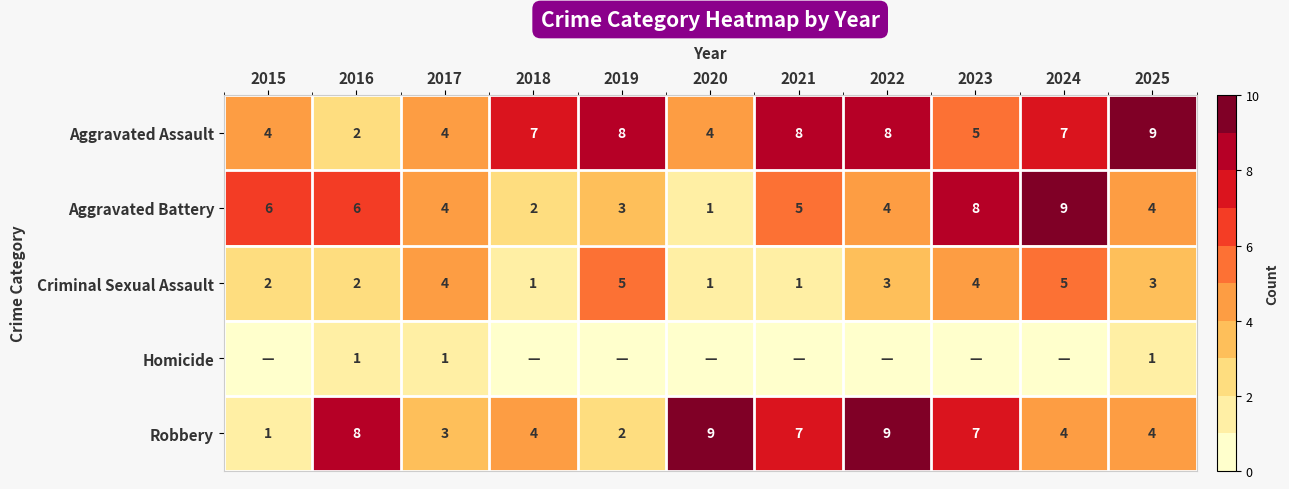

Between 2025 and 2016, which is larger?

2025